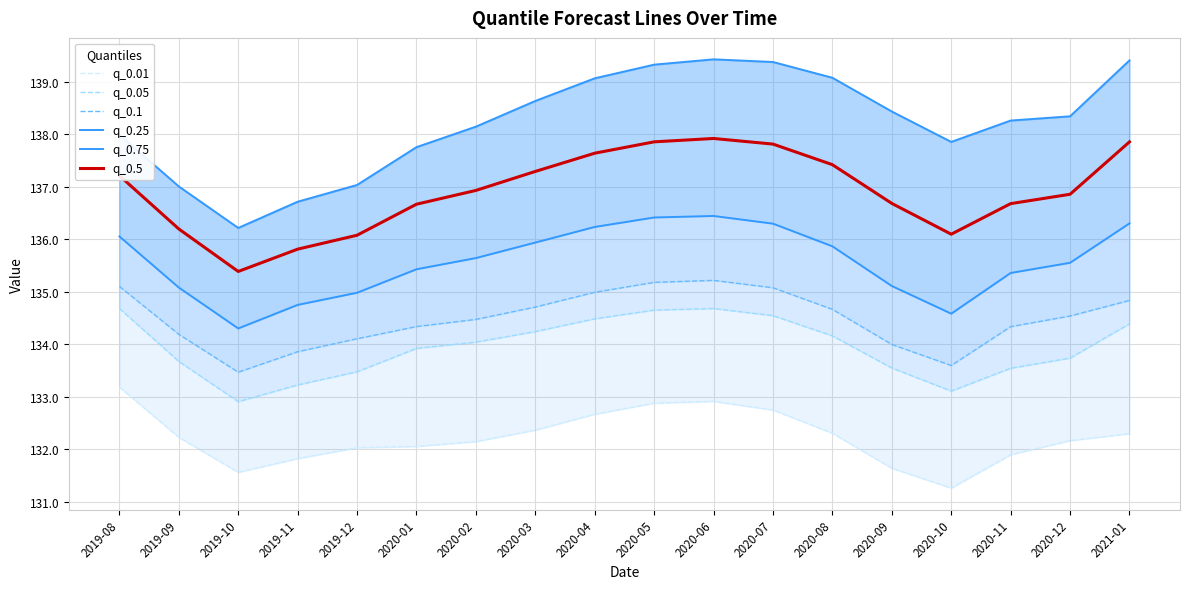

What is the average value of the q_0.05 series?

133.9